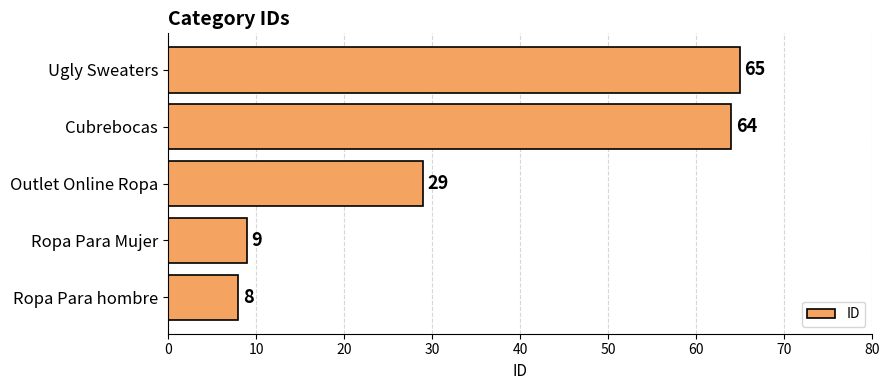

Reading bottom to top, extract all data points from this chart.

8	9	29	64	65